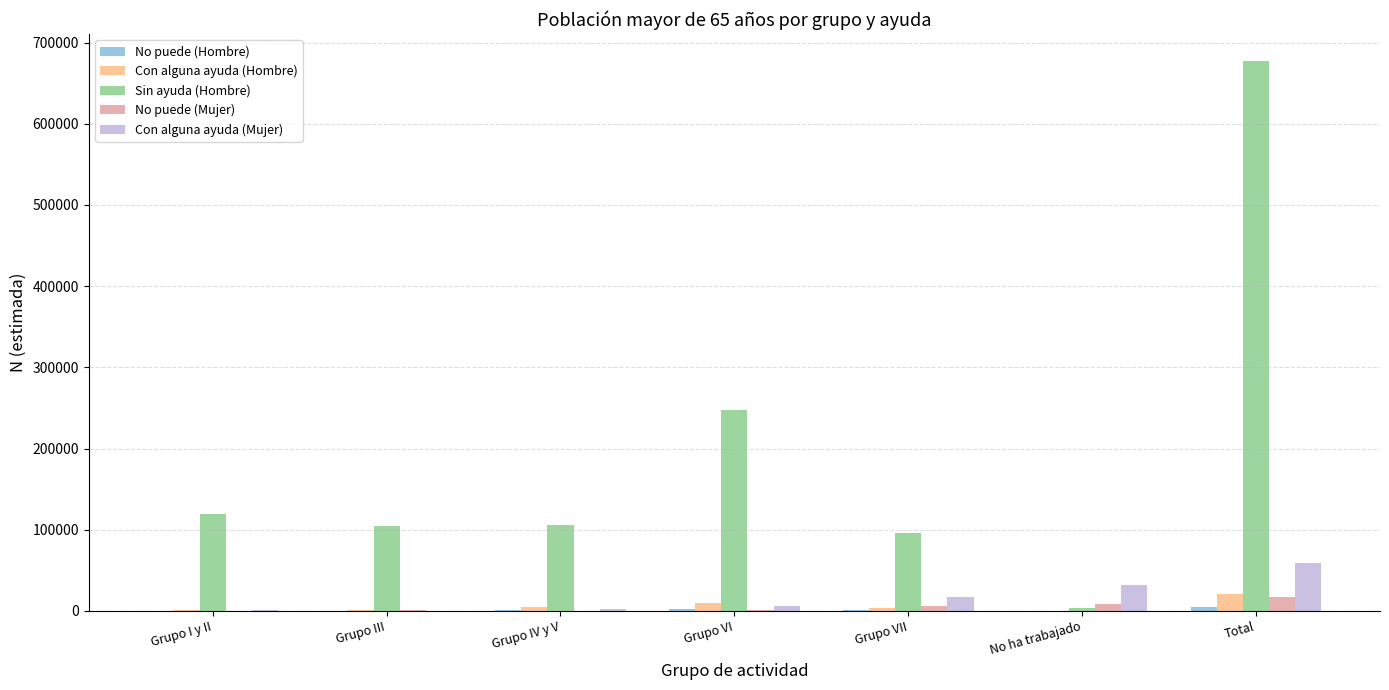

Is it true that Sin ayuda (Hombre) equals 127365 at Grupo VII?

False